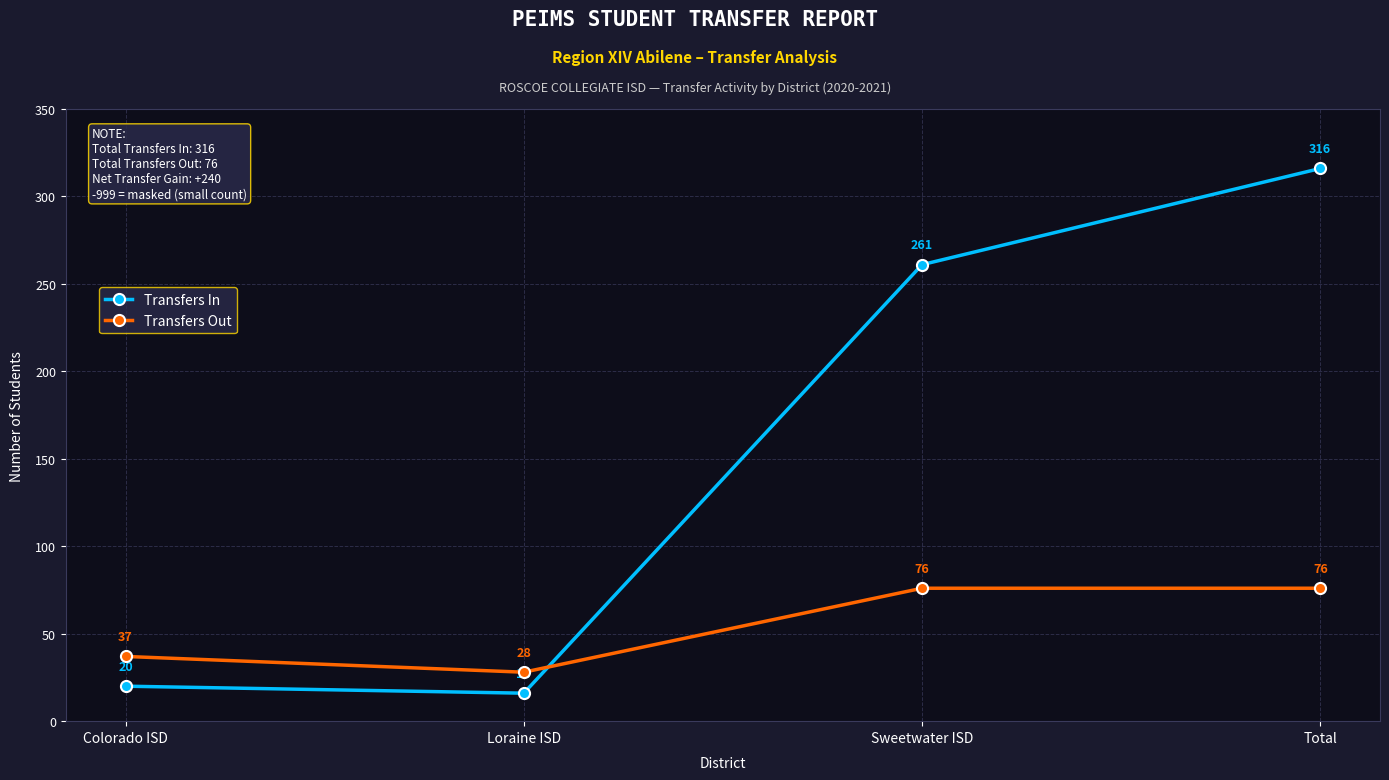

What is the label of the 4th point from the left?

Total